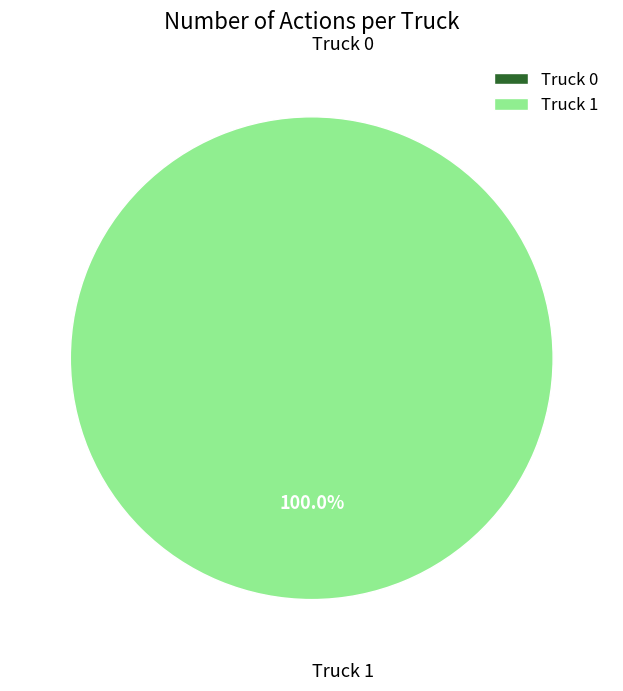

To the nearest percent, what is the combined percentage of Truck 0 and Truck 1?

100%